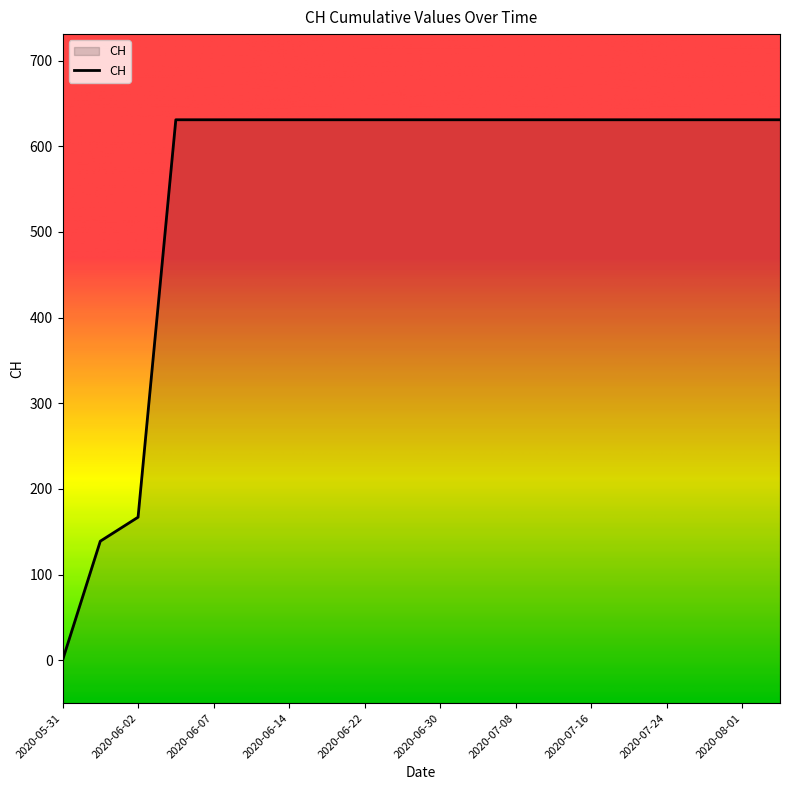

What is the sum of all values?

11033